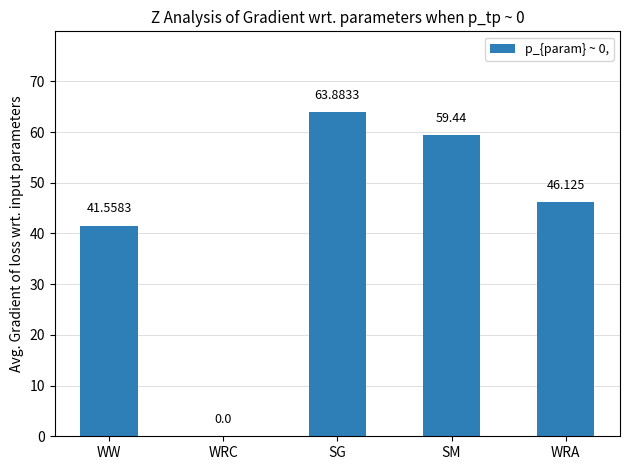

At which label is the value closest to 31?

WW